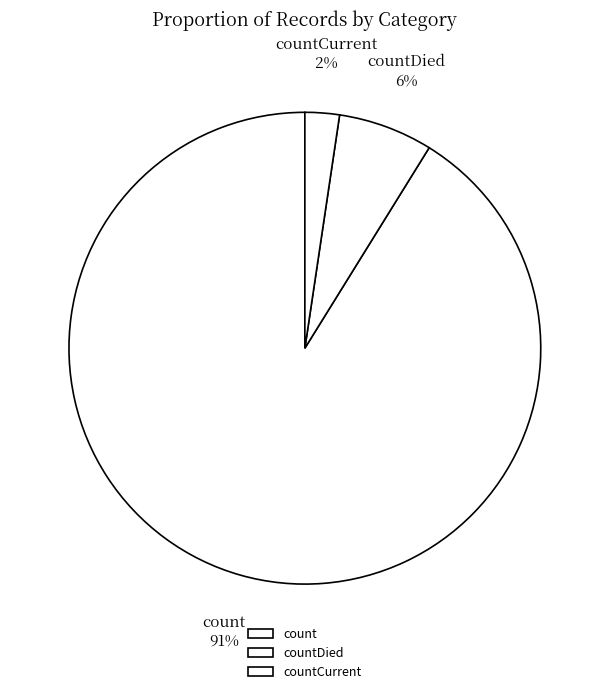

To the nearest percent, what is the difference between the countCurrent and countDied slice percentages?

4%